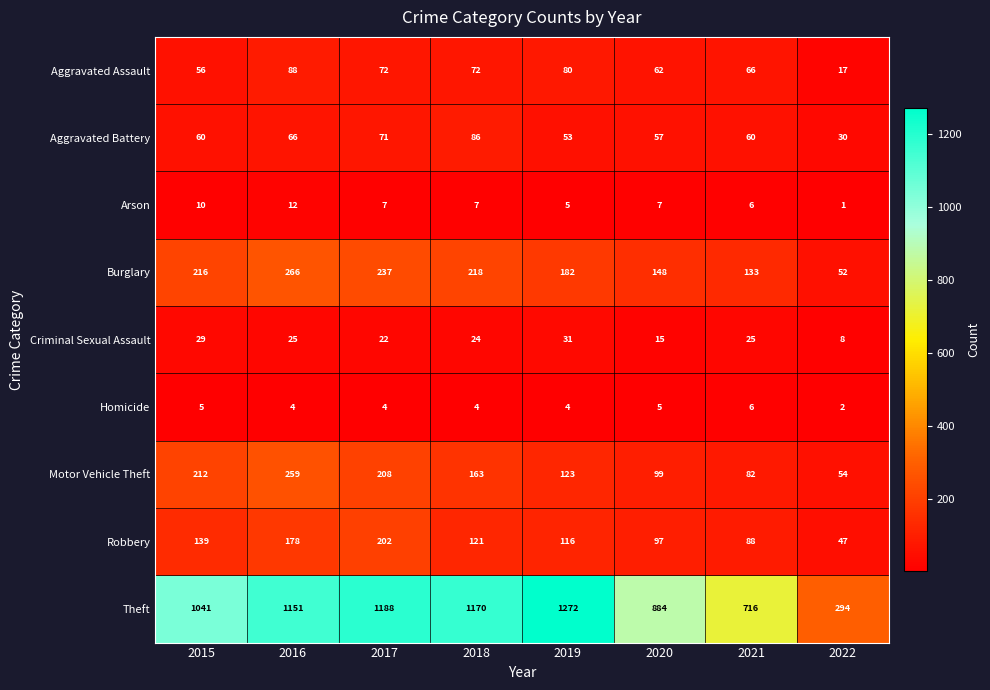

What is the average value of the Motor Vehicle Theft series?

150